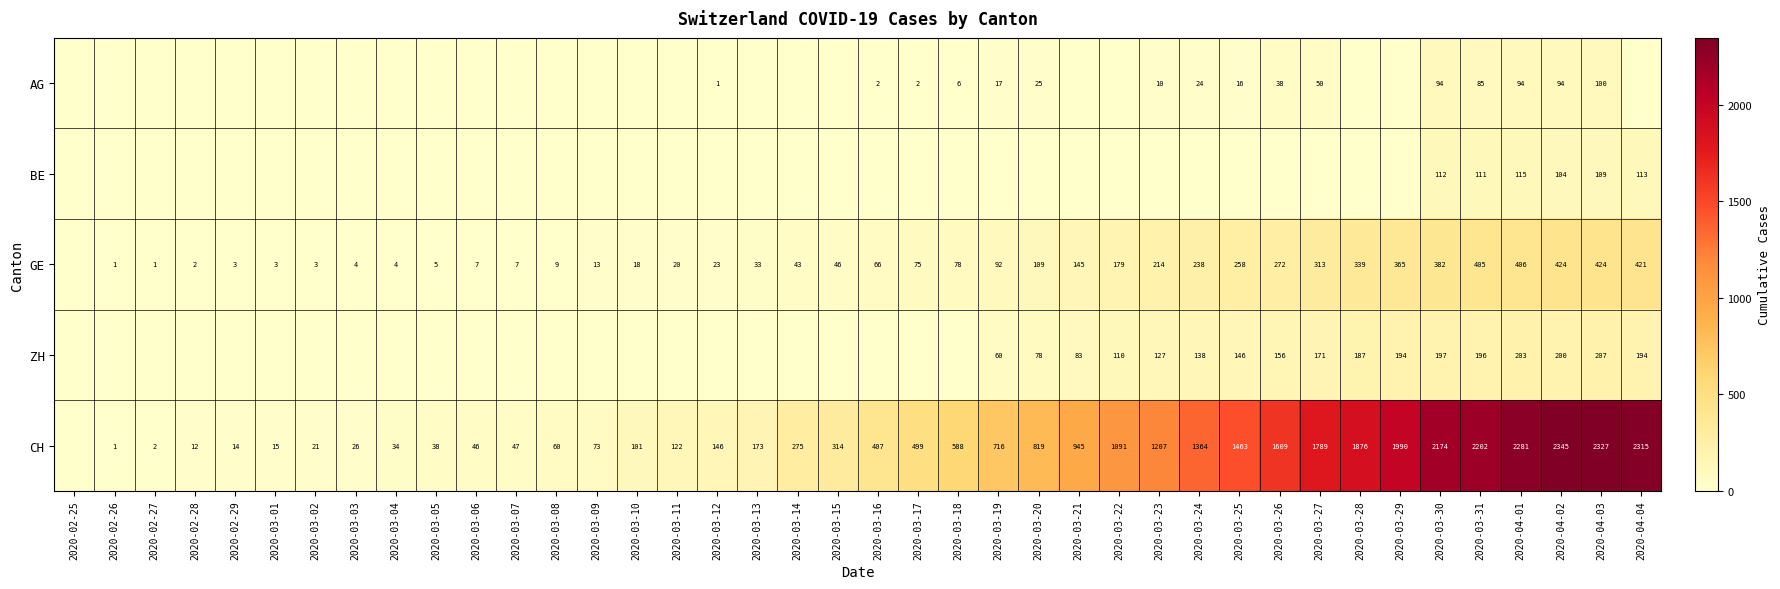

The value of CH at 2020-03-01 is 15. True or false?

True